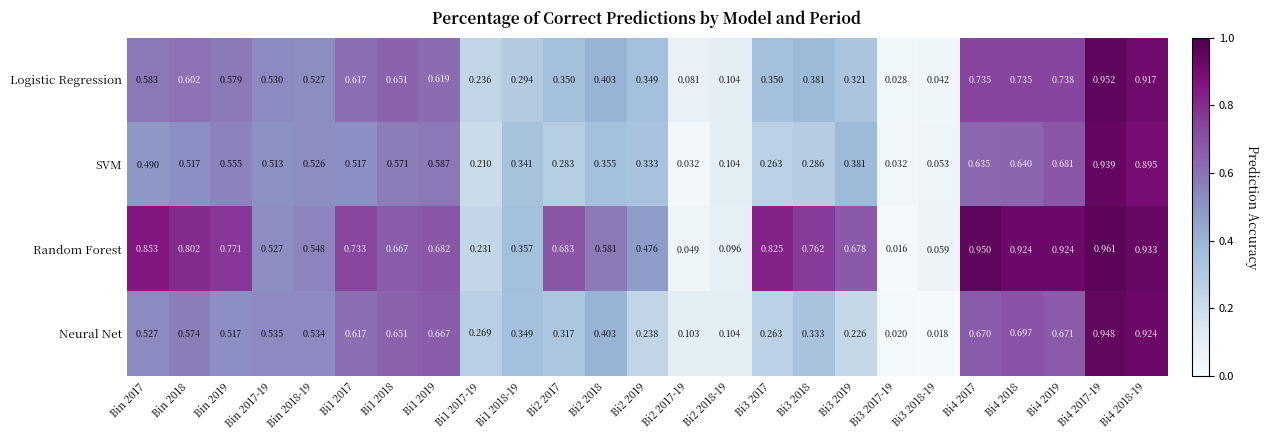

Between Bi1 2017 and Bi4 2017-19, which series saw the biggest shift?

SVM